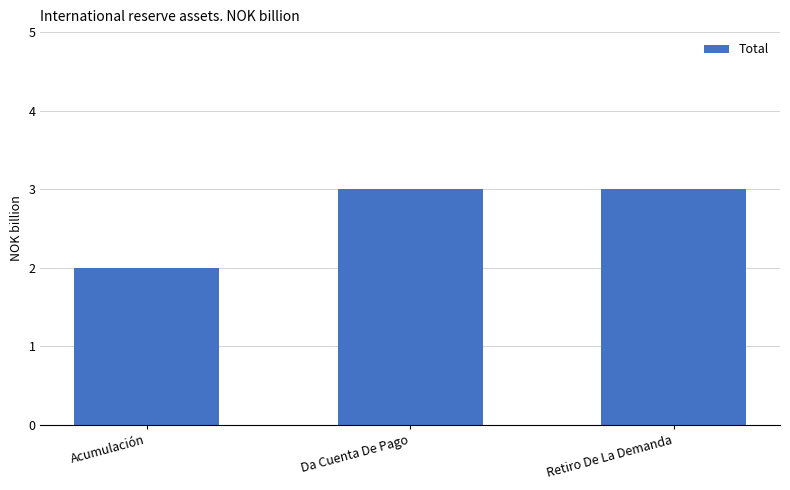

Reading left to right, extract all data points from this chart.

2	3	3